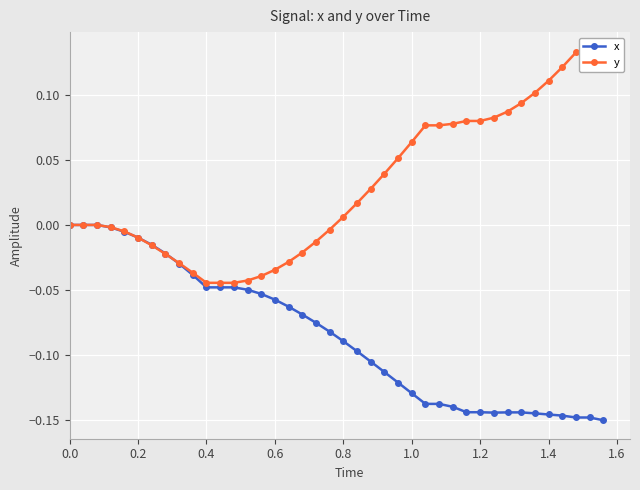

True or false: y has more than 1 points higher than both neighbors.

False